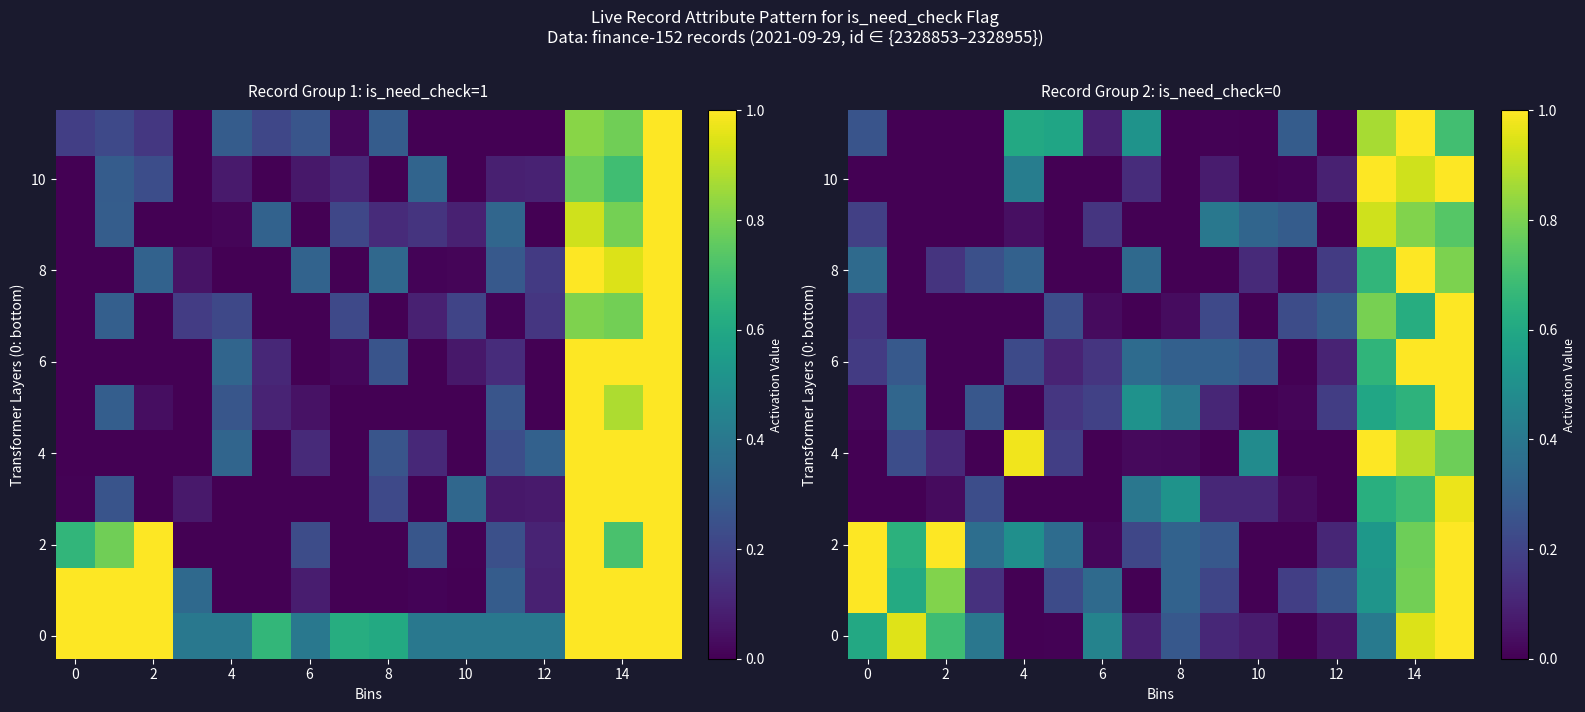

What is the highest value of the 0 series?

1.0